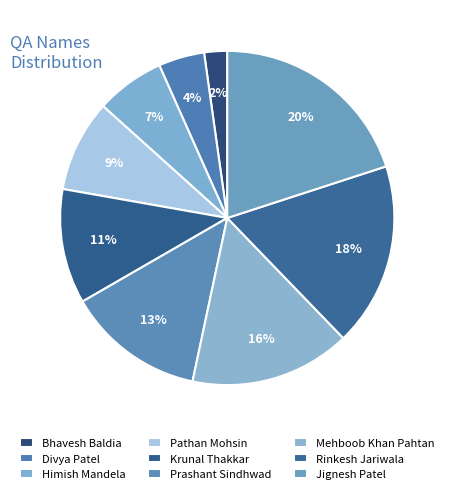

Count the number of slices in the pie.

9